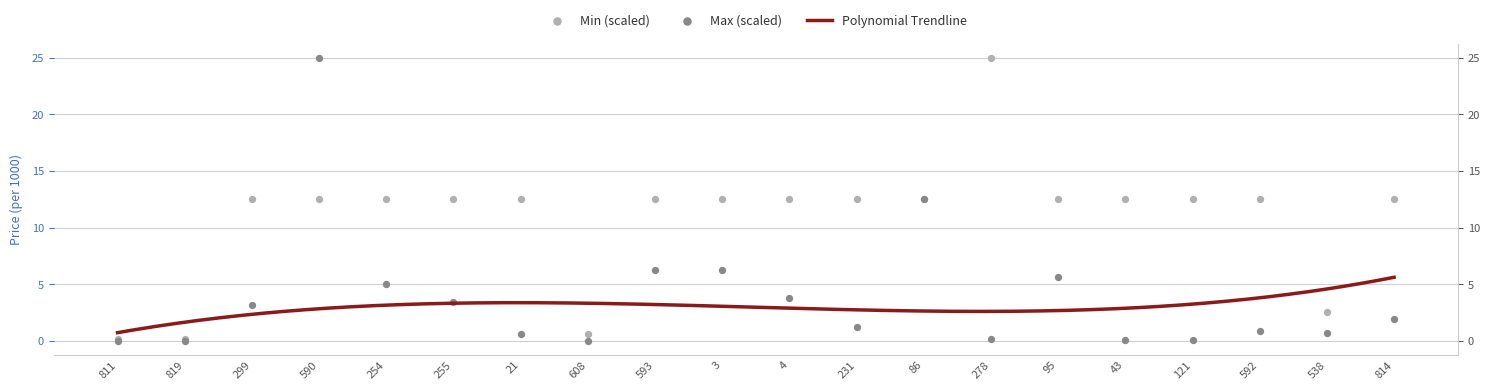

Which series has the largest Y range (max minus min)?

Max